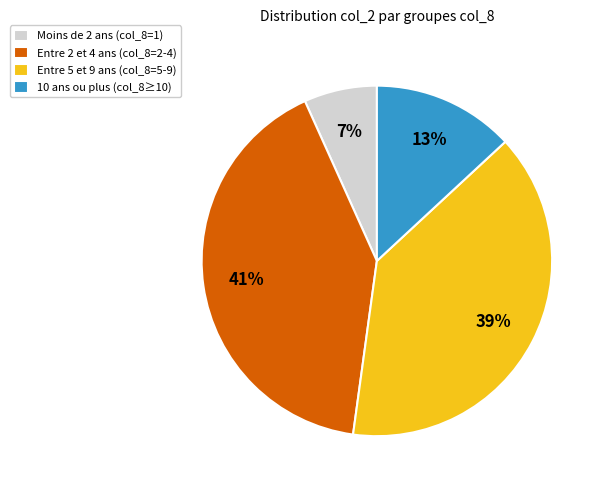

What is the ratio of the value at 10 ans ou plus (col_8≥10) to the value at Entre 5 et 9 ans (col_8=5-9)?

0.3